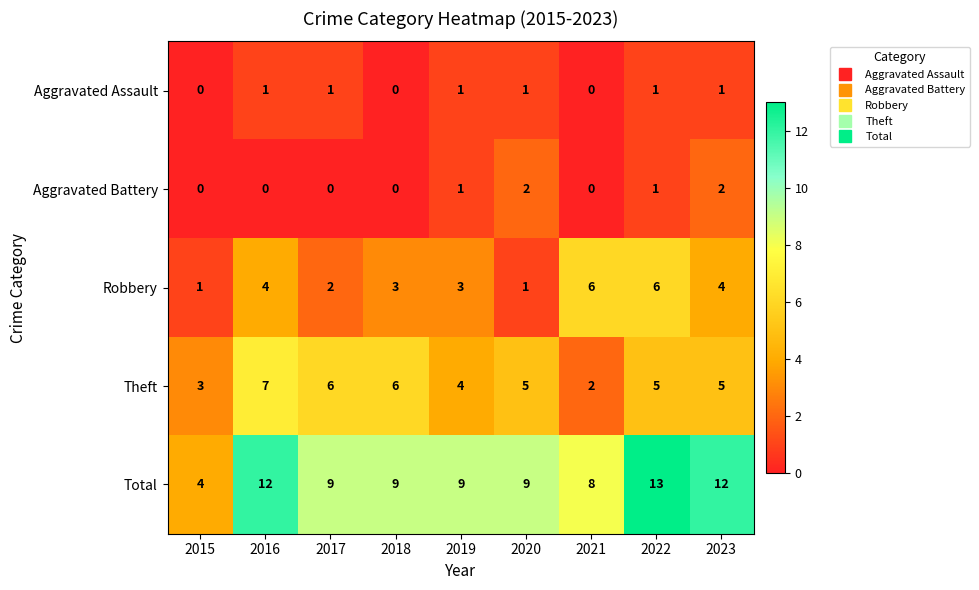

How many values in the Total series are below 9?

2